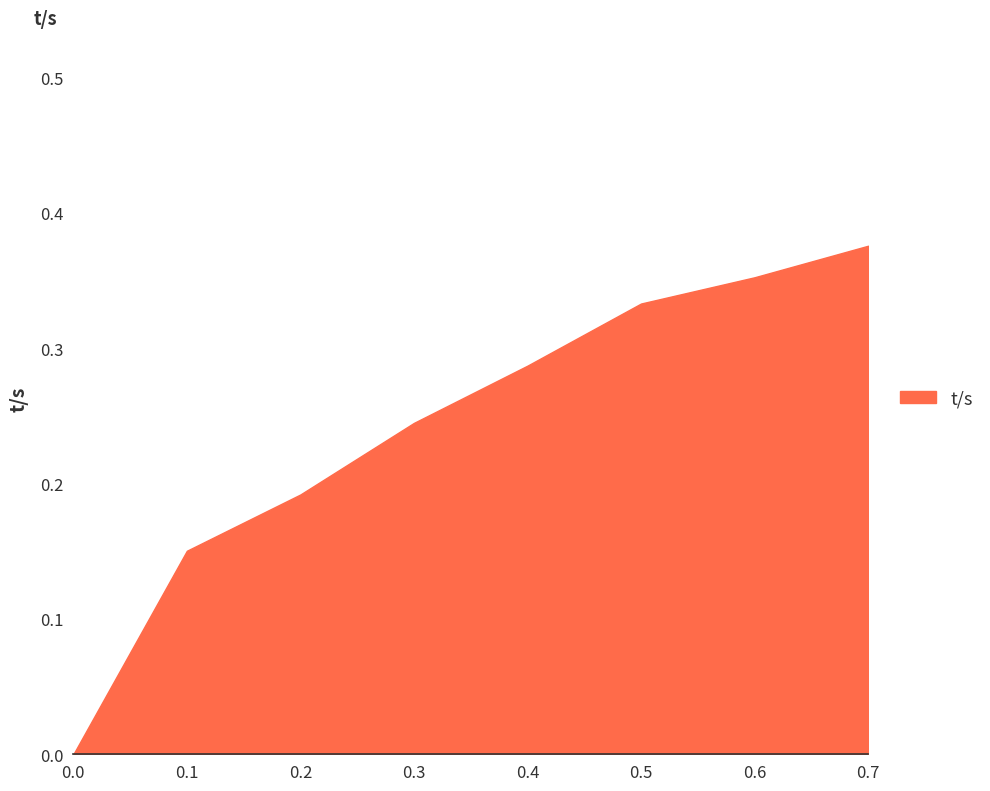

List the labels in order of value, largest first.

0.7, 0.6, 0.5, 0.4, 0.3, 0.2, 0.1, 0.0